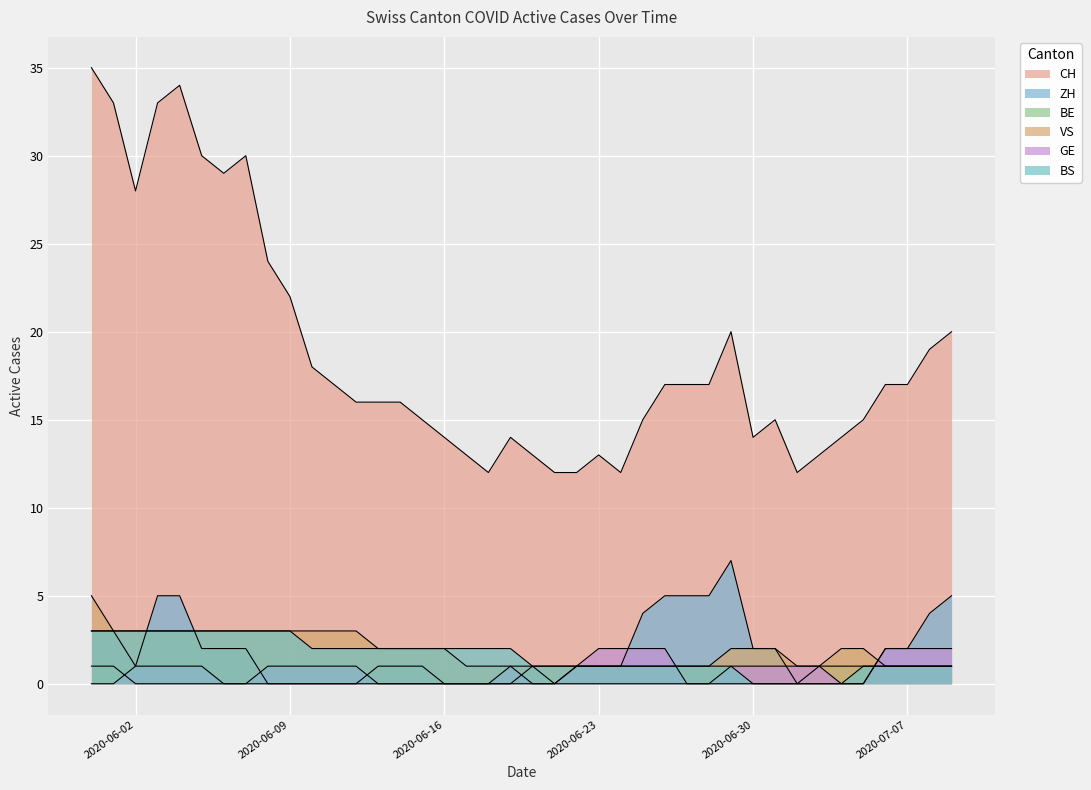

Is it true that BE equals 1 at 2020-06-20?

False